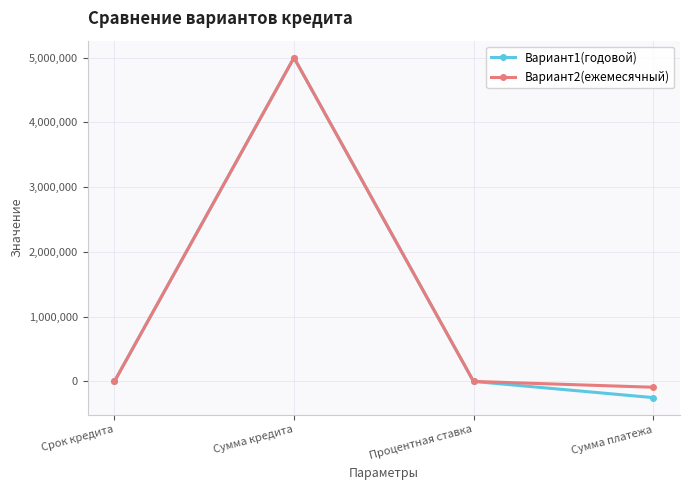

What is the highest value of the Вариант1(годовой) series?

5000000.0